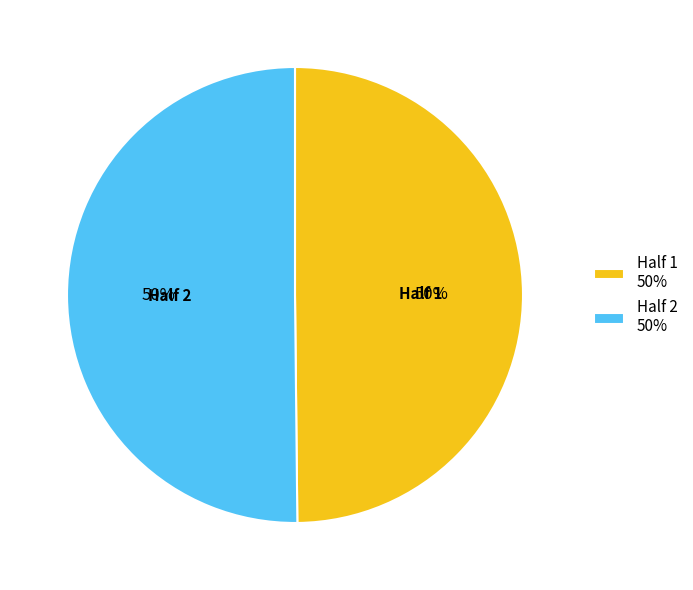

Do Half 2 50% and Half 1 50% together represent more than half of the pie?

Yes